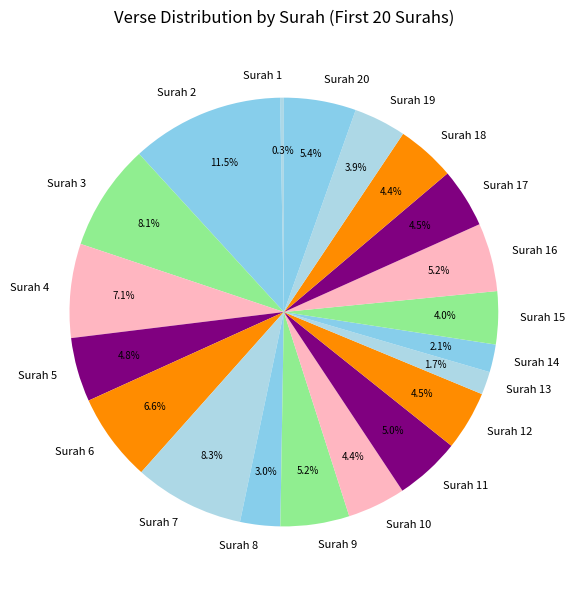

What percentage is NOT represented by Surah 8?

97.0%